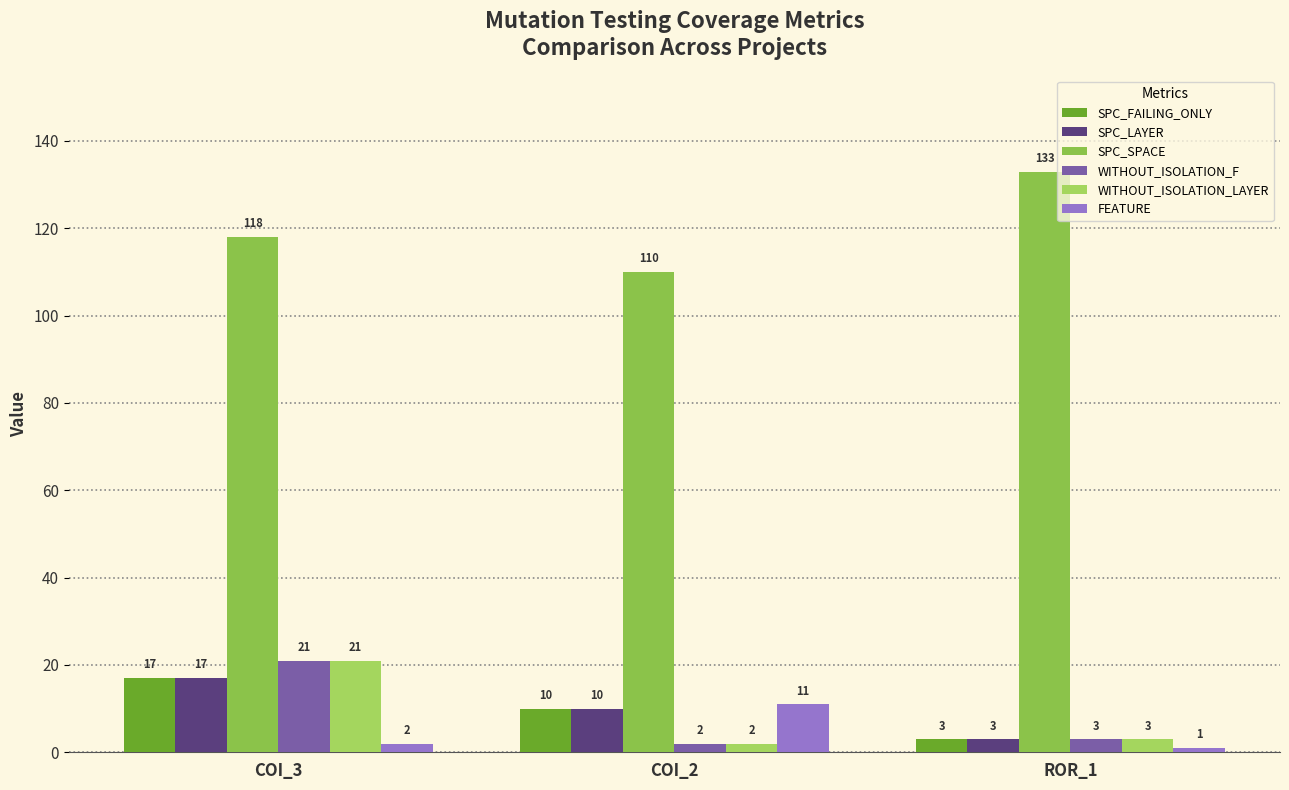

Count the number of categories in the chart.

3